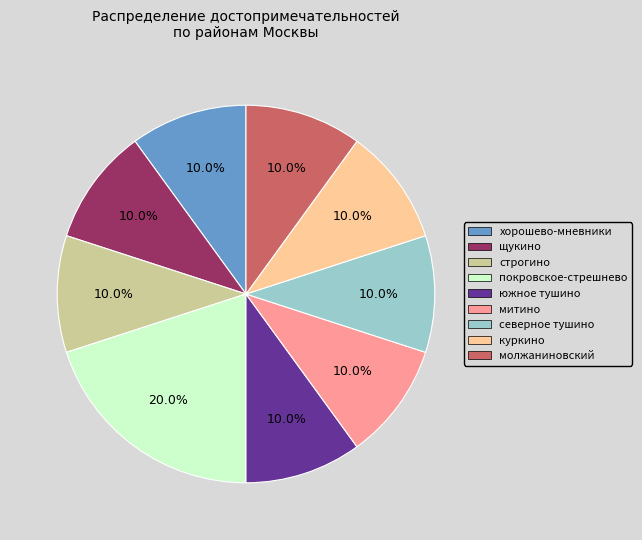

To the nearest percent, what percentage of the pie is щукино?

10%